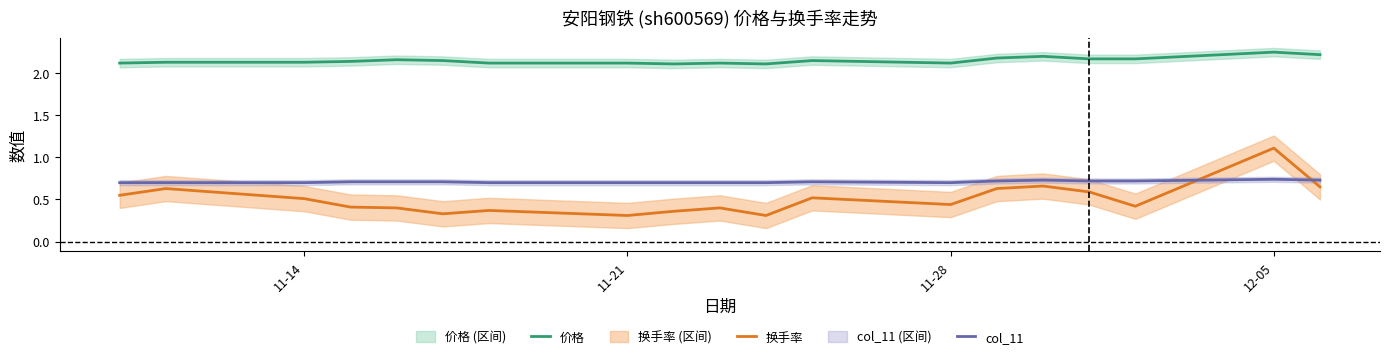

How many series are shown in this chart?

3